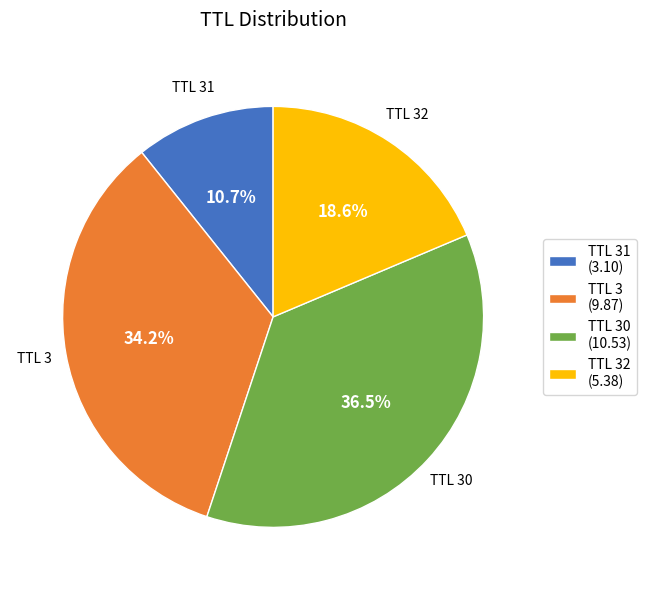

Rank the categories by value from highest to lowest.

TTL 30, TTL 3, TTL 32, TTL 31